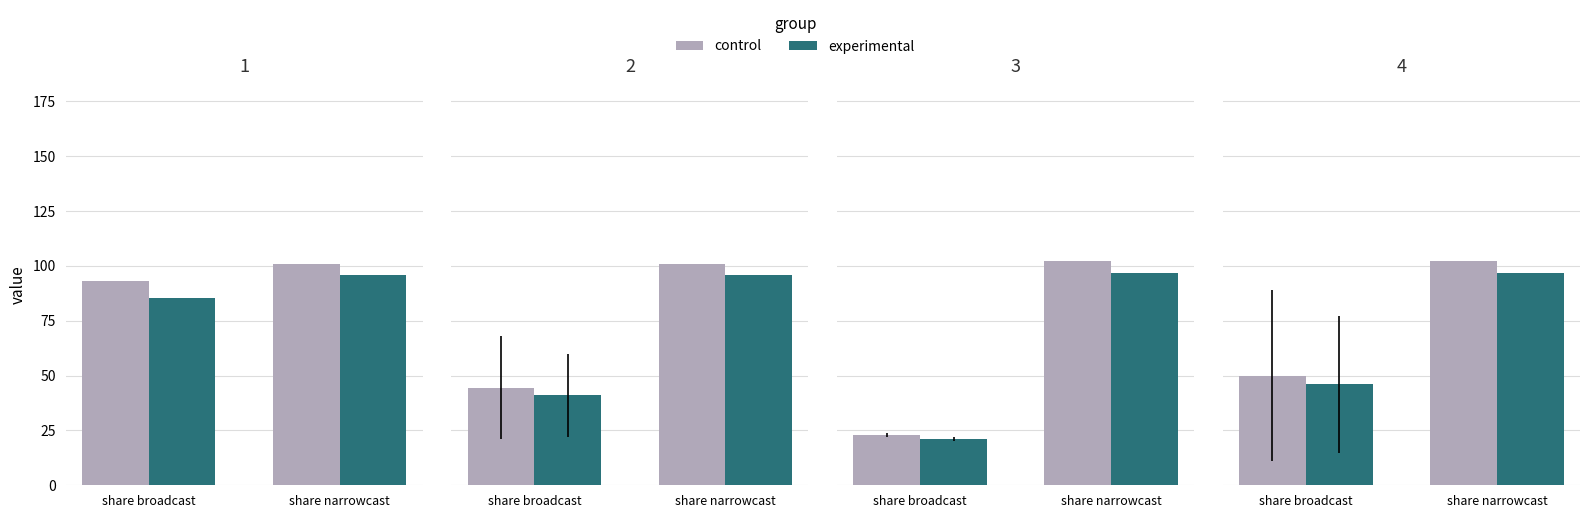

What is the sum of the experimental values at share narrowcast and share broadcast?

142.9